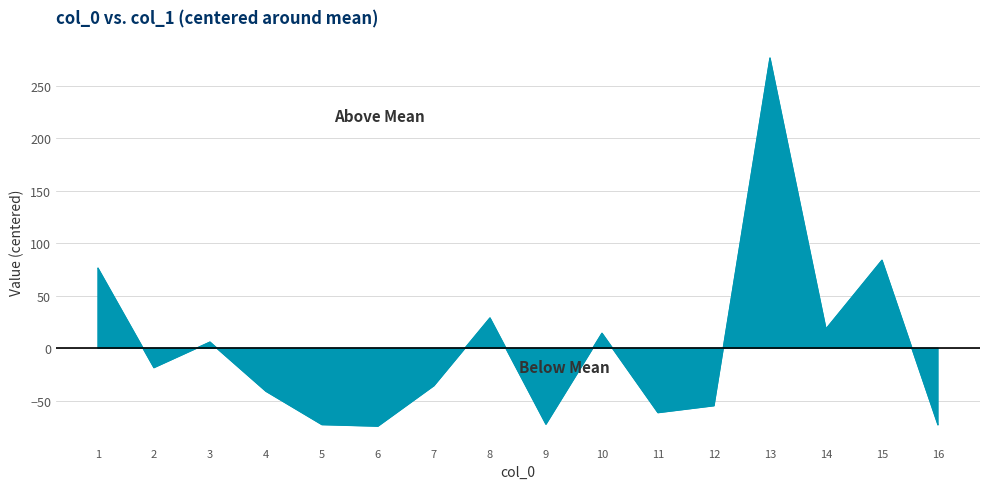

What is the minimum value shown in the chart?

-74.3